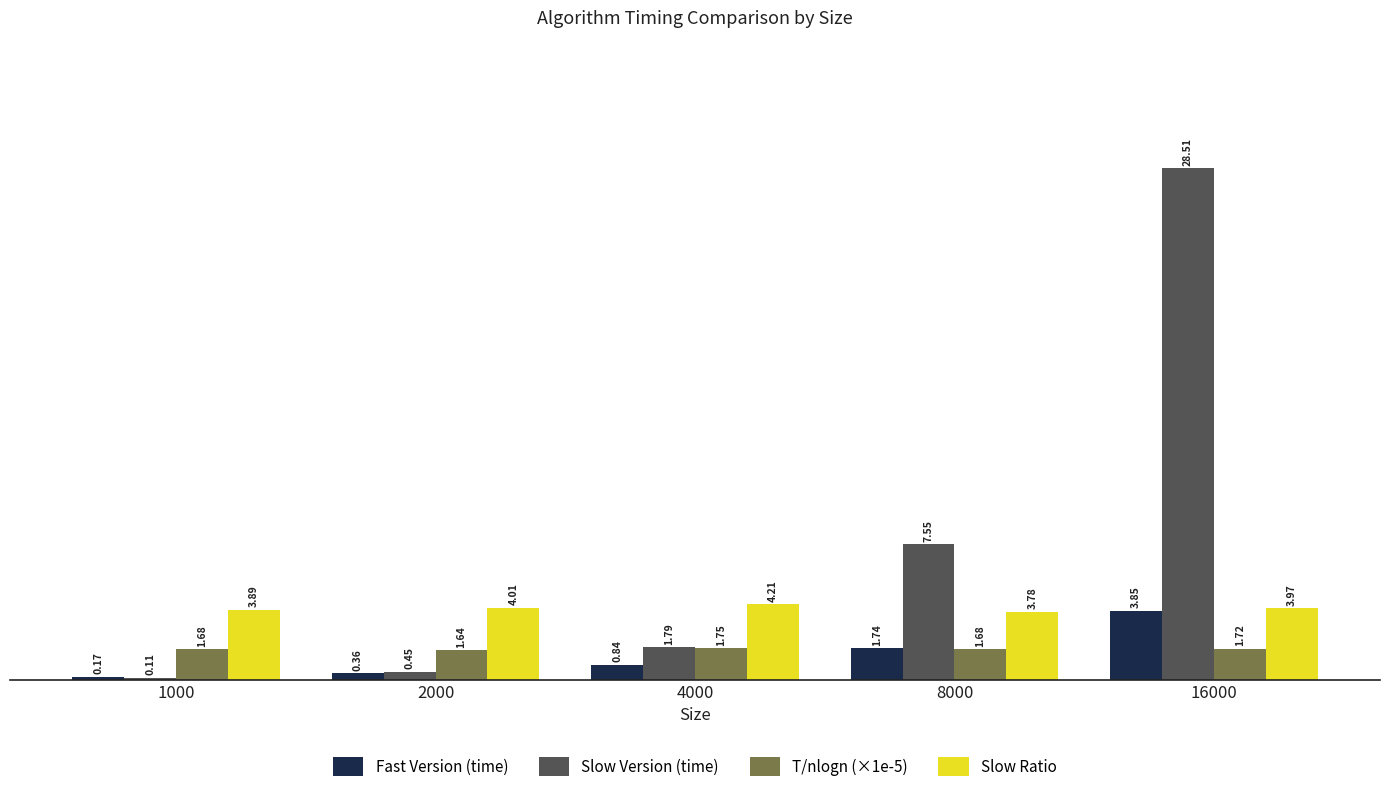

Rank the series at 2000 from lowest to highest value.

Fast Version (time), Slow Version (time), T/nlogn (×1e-5), Slow Ratio